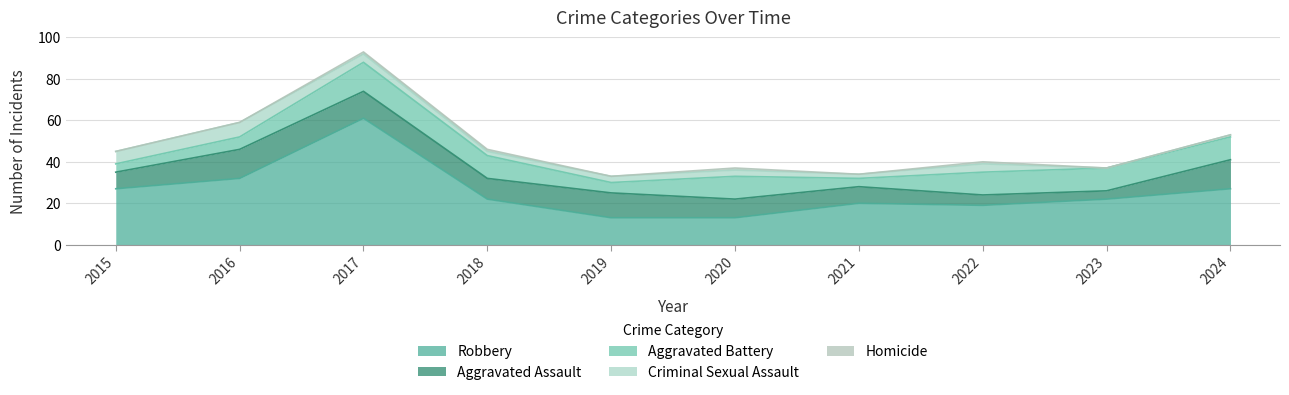

At which category is the sum across all series the highest?

2017